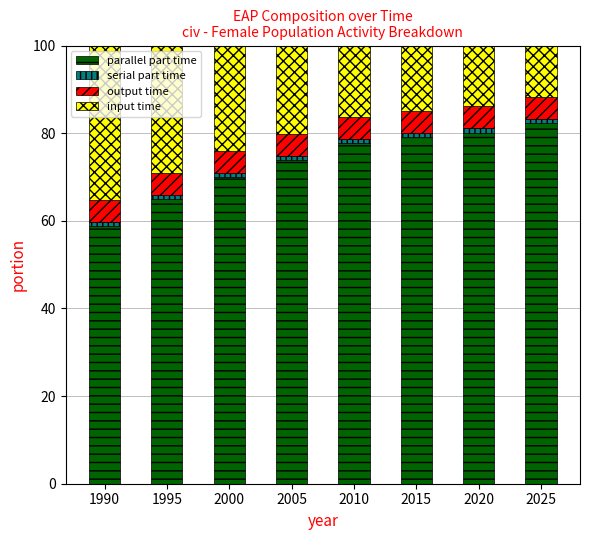

True or false: parallel part time has a value of 79.1 at 2015.

True